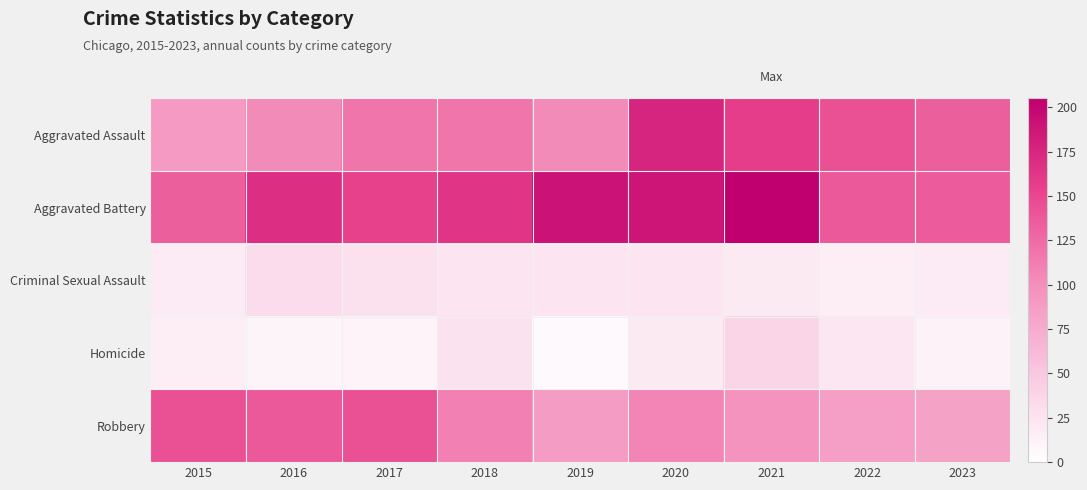

At which category does the chart reach its peak across all series?

2021